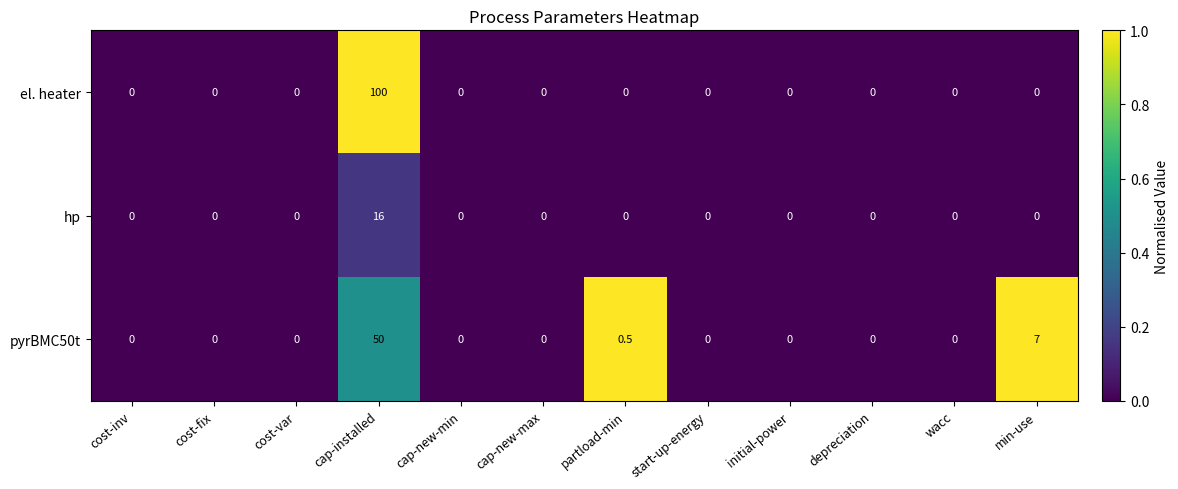

Rank the series by their average value, from highest to lowest.

el. heater, pyrBMC50t, hp